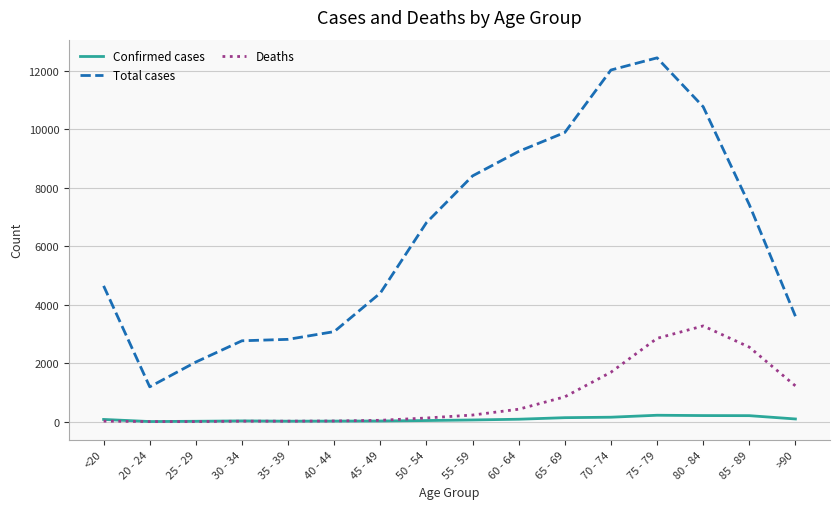

What is the greatest value displayed?

12434